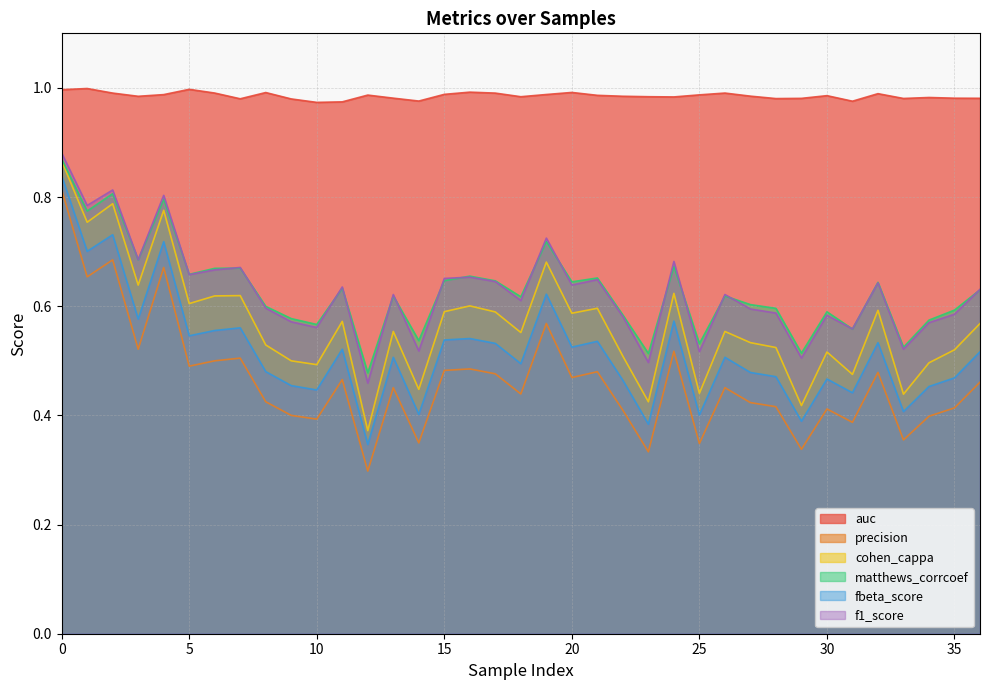

True or false: f1_score and fbeta_score cross at least once.

False